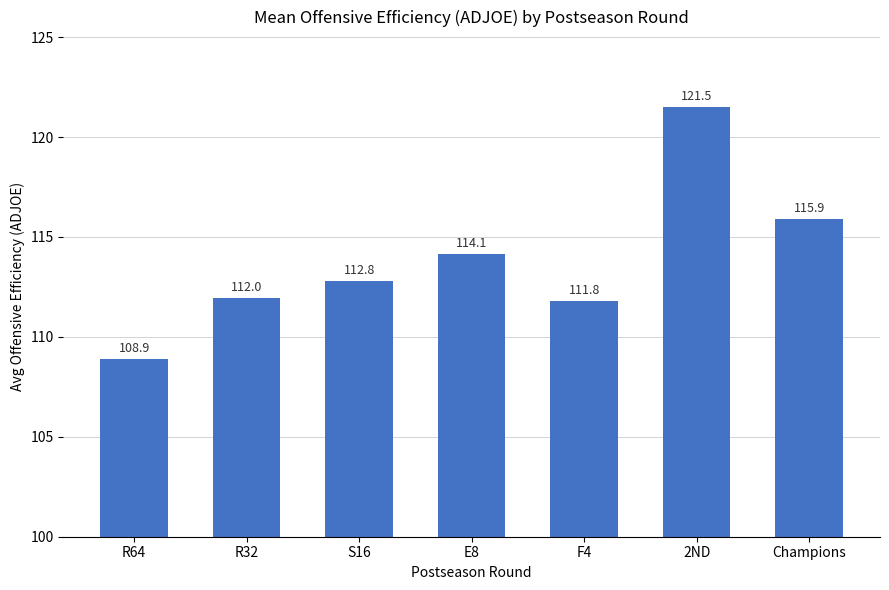

Reading left to right, extract all data points from this chart.

R64=108.9	R32=112.0	S16=112.8	E8=114.1	F4=111.8	2ND=121.5	Champions=115.9